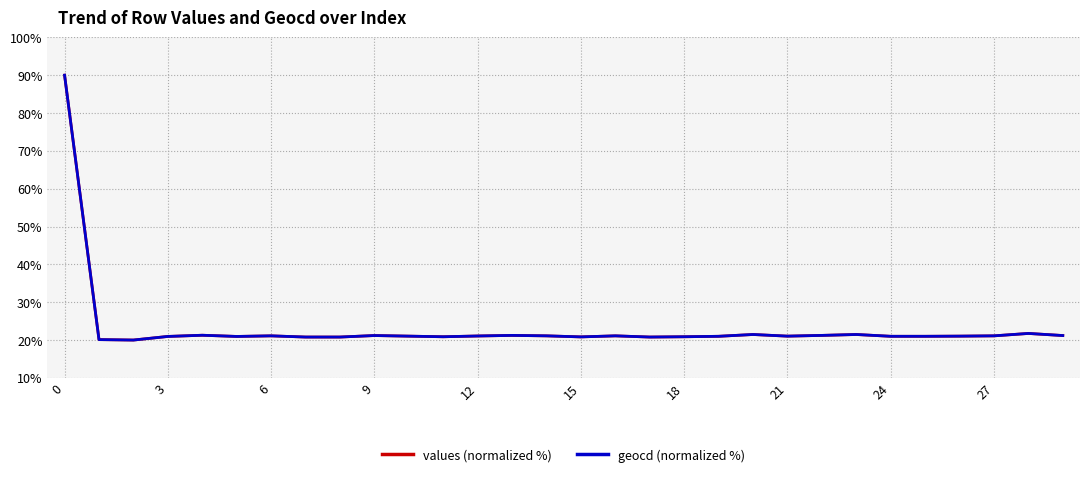

True or false: geocd (normalized %) has more than 0 interior local peaks.

True